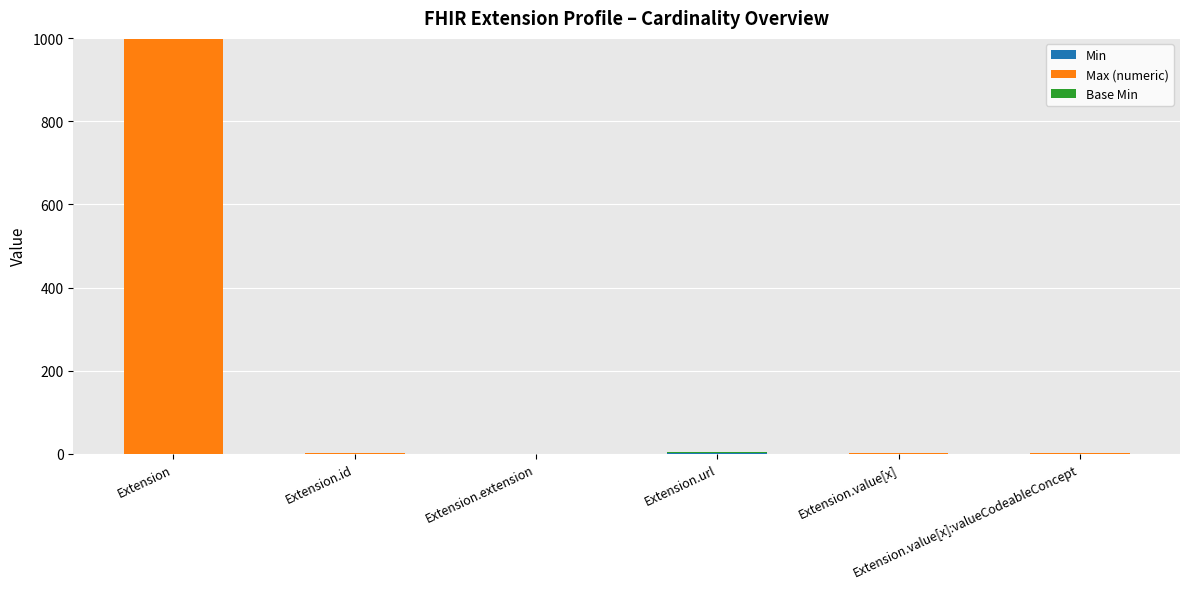

What is the label of the 5th bar from the left?

Extension.value[x]